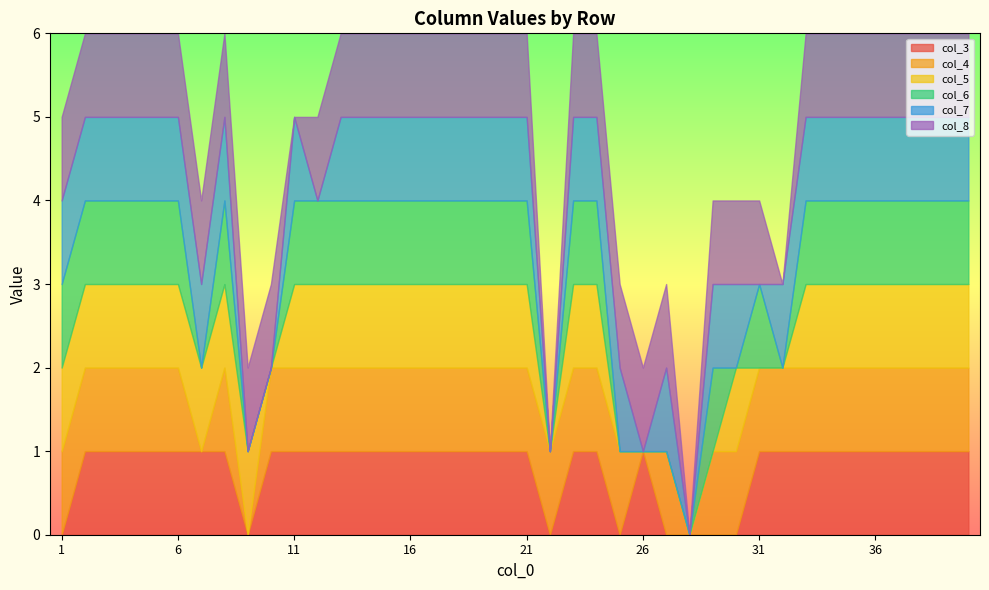

What are all the series names shown in the legend?

col_3, col_4, col_5, col_6, col_7, col_8